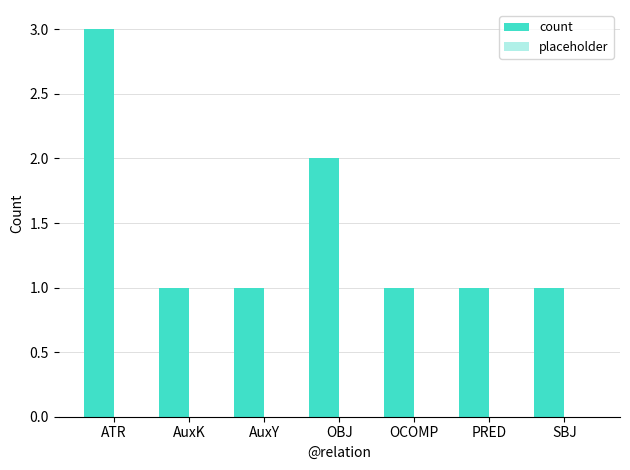

Which label corresponds to the largest value in the chart?

ATR